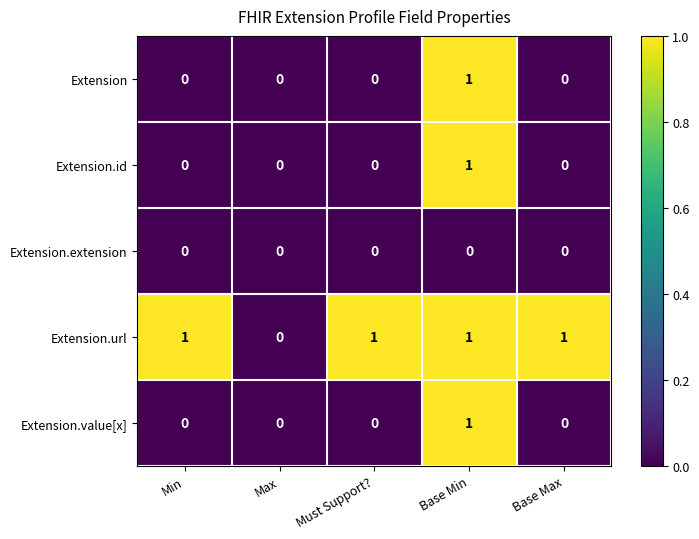

Is it true that Extension.extension equals 0 at Must Support??

True